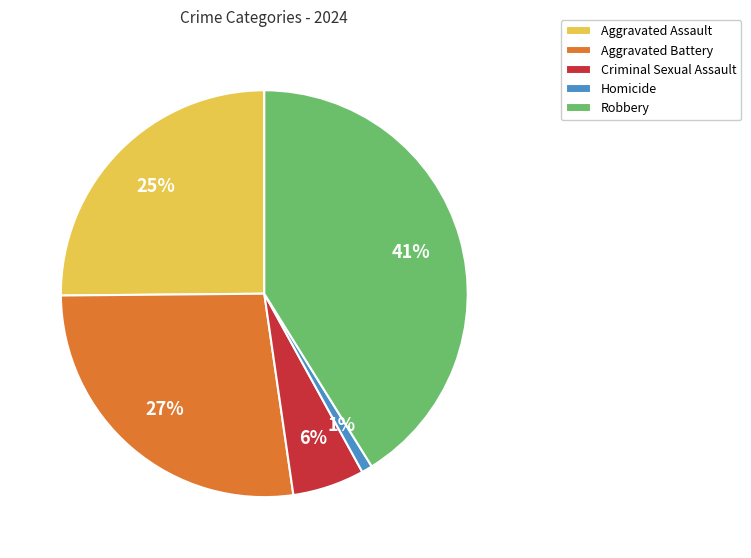

To the nearest percent, what is the average slice percentage?

20%